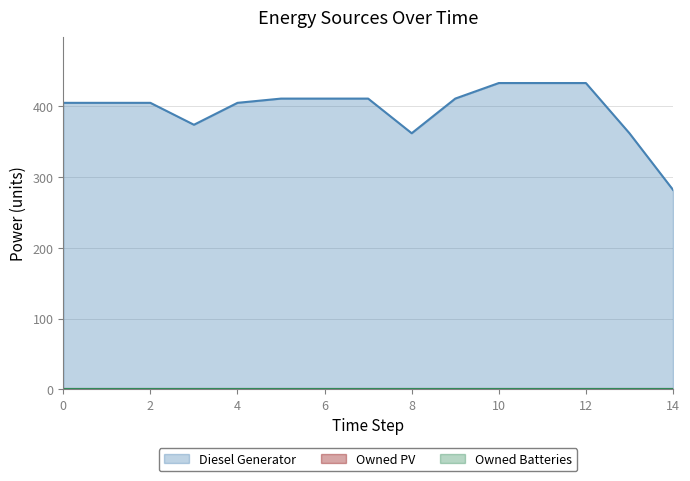

What is the value of the Diesel Generator point at the 15th from the left?

282